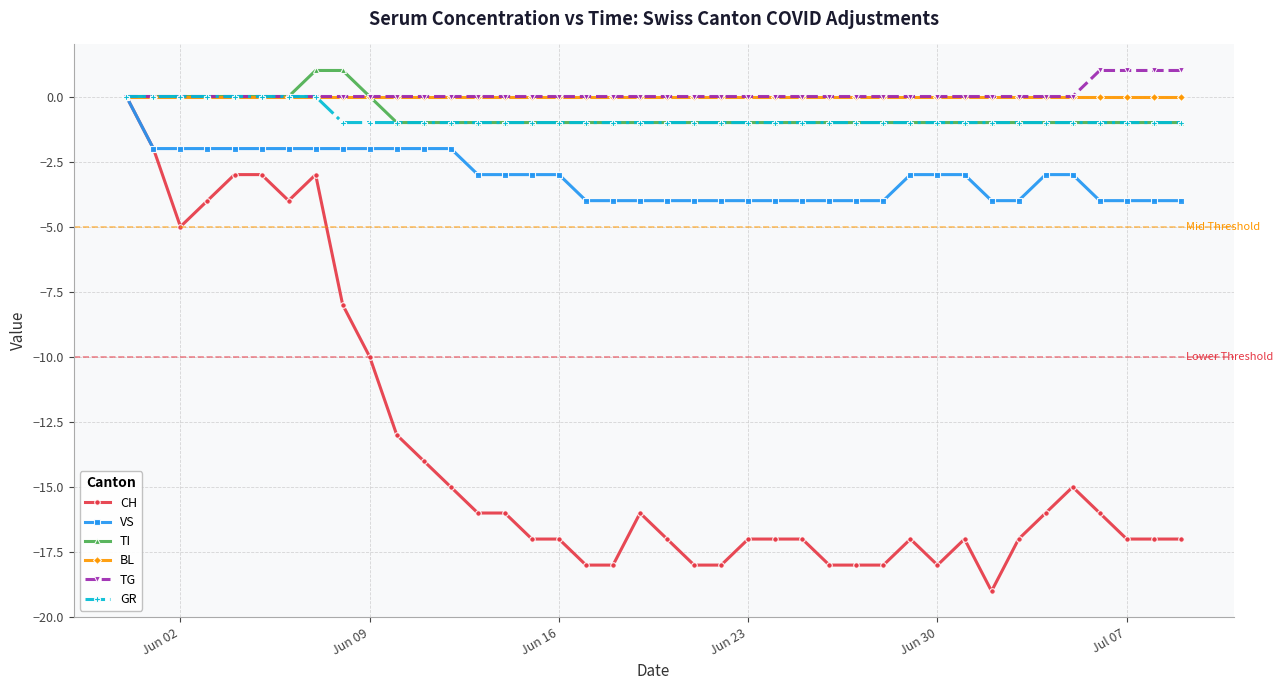

How many data points in CH are above -17?

19